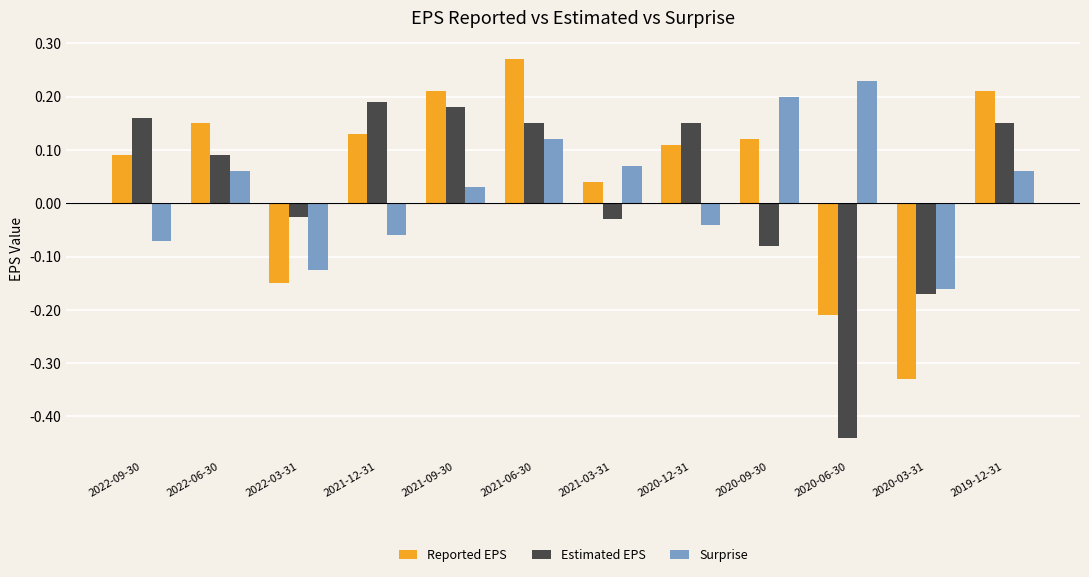

What is the difference between the maximum and second lowest values in the Estimated EPS series?

0.4